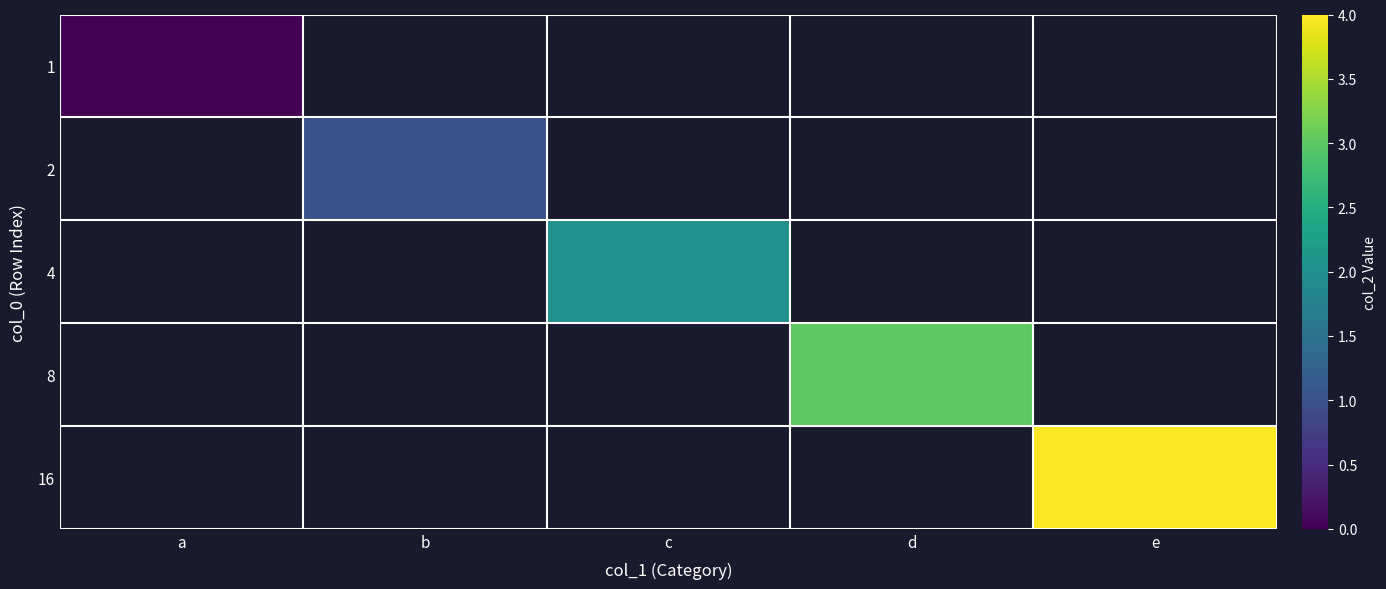

Which category has the highest value in the 2 series?

a